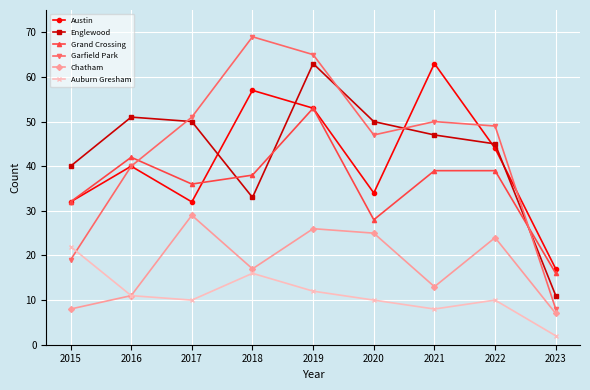

Reading right to left, transcribe all the data shown in this chart.

Austin: 2023=17	2022=44	2021=63	2020=34	2019=53	2018=57	2017=32	2016=40	2015=32
Englewood: 2023=11	2022=45	2021=47	2020=50	2019=63	2018=33	2017=50	2016=51	2015=40
Grand Crossing: 2023=16	2022=39	2021=39	2020=28	2019=53	2018=38	2017=36	2016=42	2015=32
Garfield Park: 2023=8	2022=49	2021=50	2020=47	2019=65	2018=69	2017=51	2016=40	2015=19
Chatham: 2023=7	2022=24	2021=13	2020=25	2019=26	2018=17	2017=29	2016=11	2015=8
Auburn Gresham: 2023=2	2022=10	2021=8	2020=10	2019=12	2018=16	2017=10	2016=11	2015=22